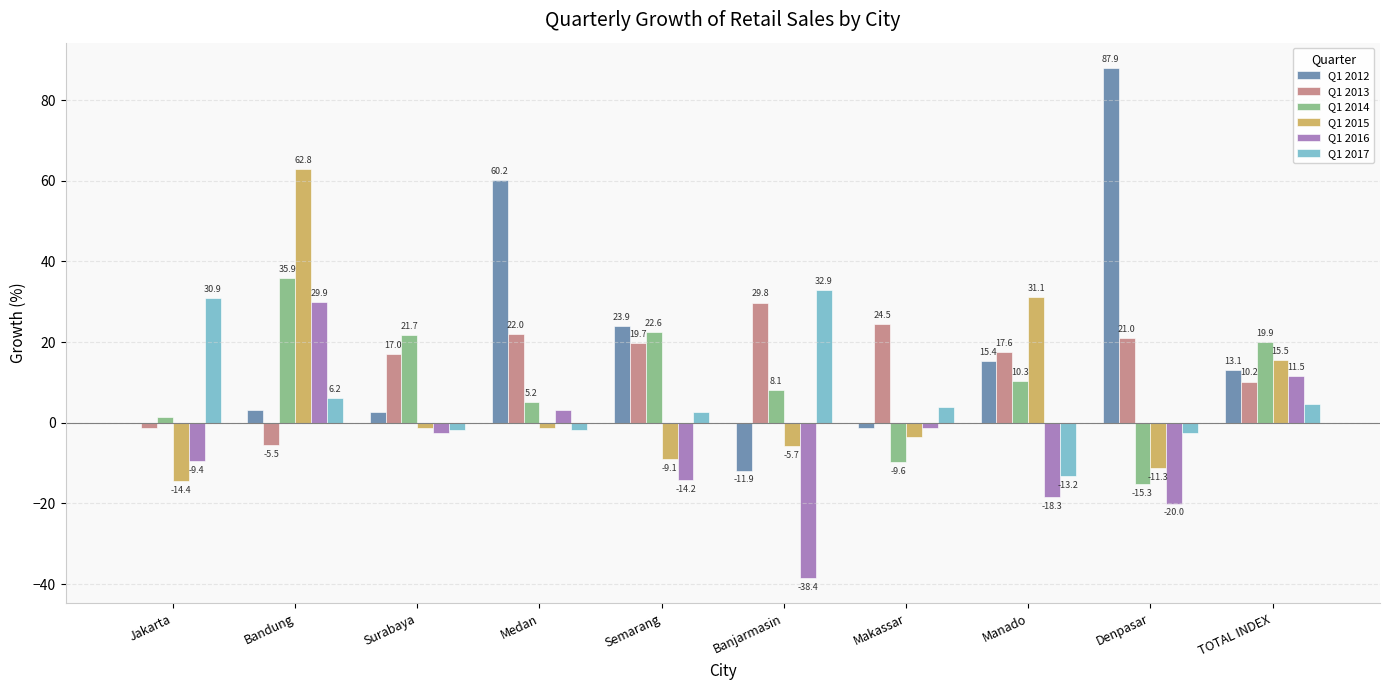

What is the maximum value for Q1 2015?

62.8